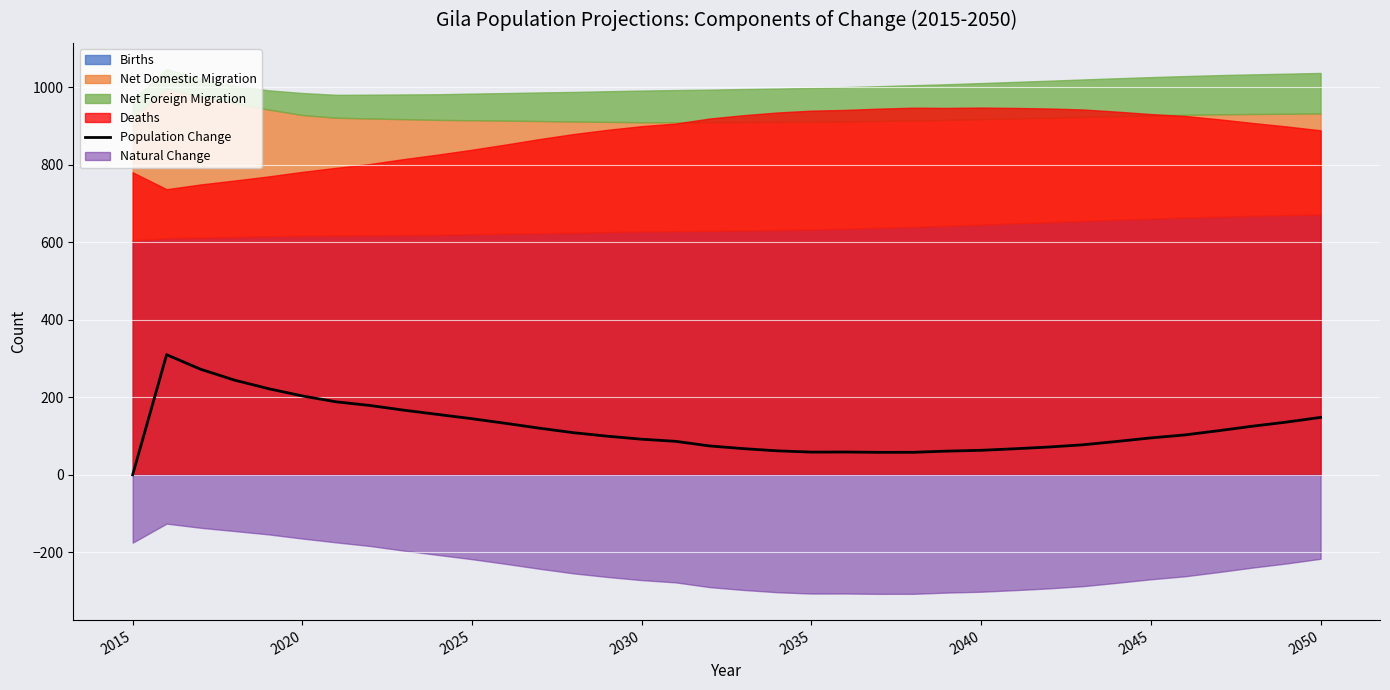

The Population Change series shows 0.0 at 2015. True or false?

True